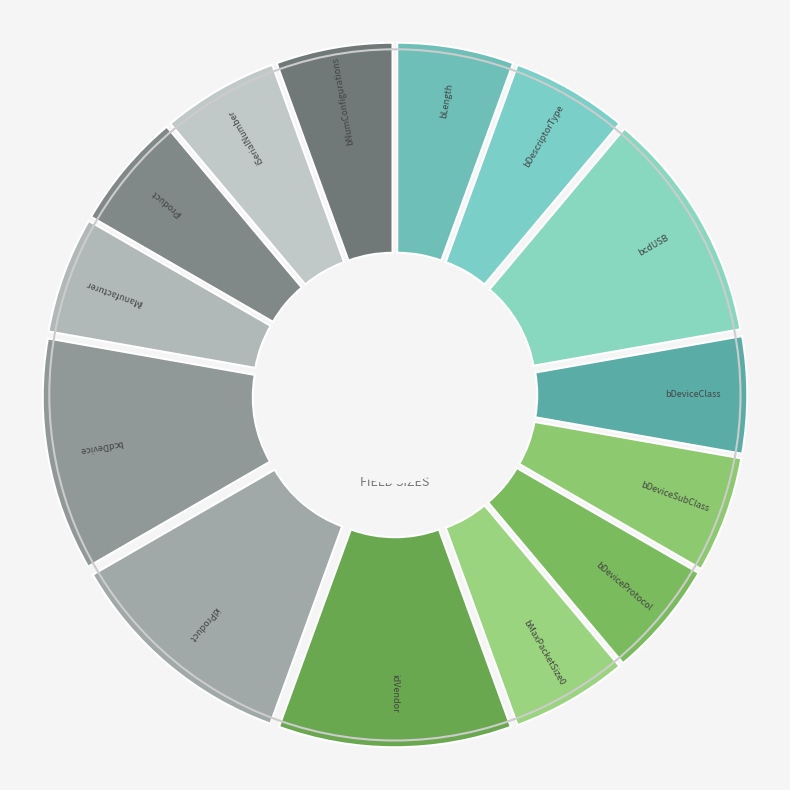

Which category has the biggest portion of the pie?

bcdUSB